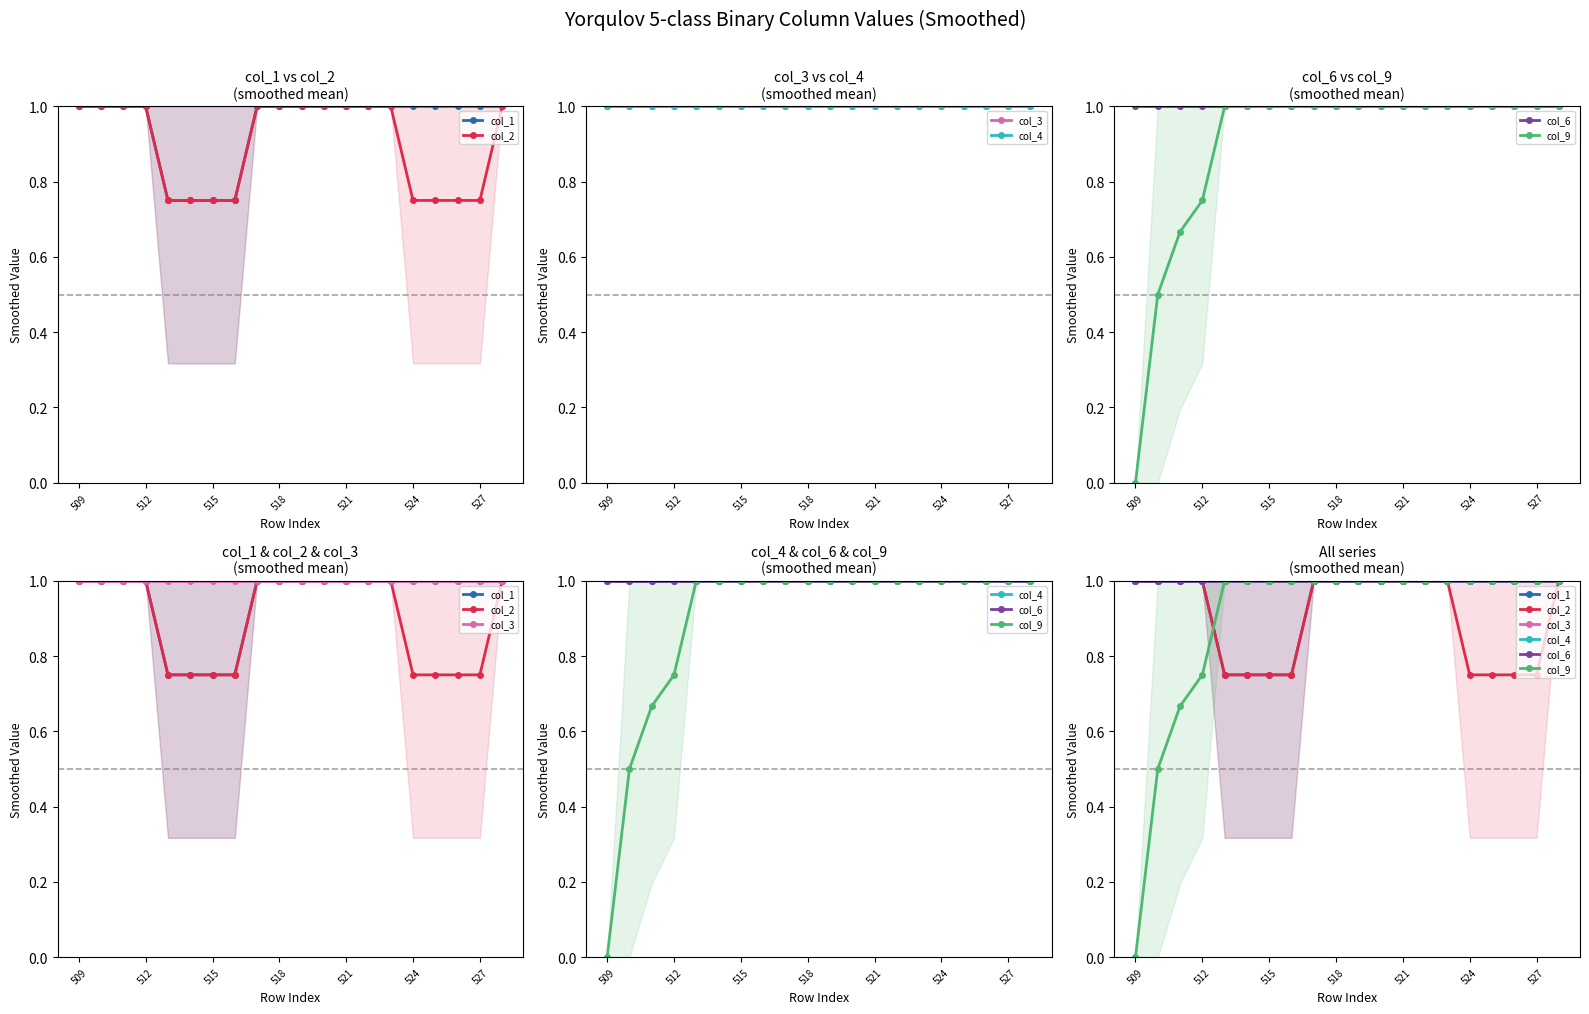

What is the maximum value for col_3?

1.0